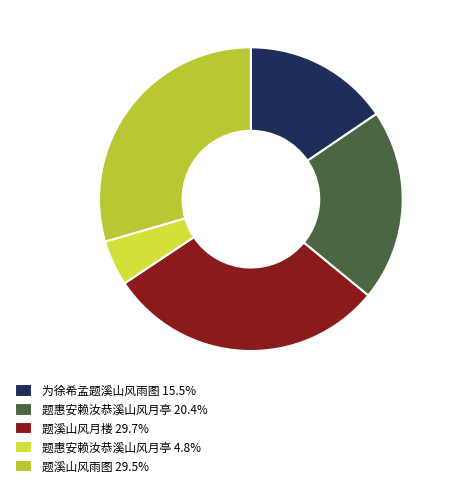

Which slice is the smallest?

题惠安赖汝恭溪山风月亭